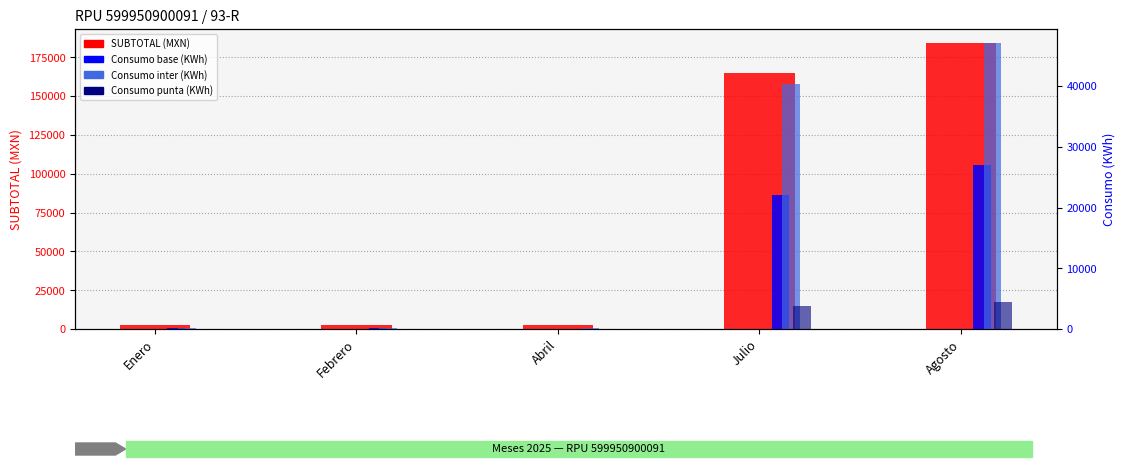

Reading right to left, list all the values displayed in this chart.

SUBTOTAL (MXN): 183944.5	164836.8	2527.1	2470.5	2470.4
Consumo base (KWh): 27041.0	22033.0	80.0	96.0	102.0
Consumo inter (KWh): 47045.0	40360.0	137.0	140.0	154.0
Consumo punta (KWh): 4371.0	3844.0	14.0	34.0	37.0